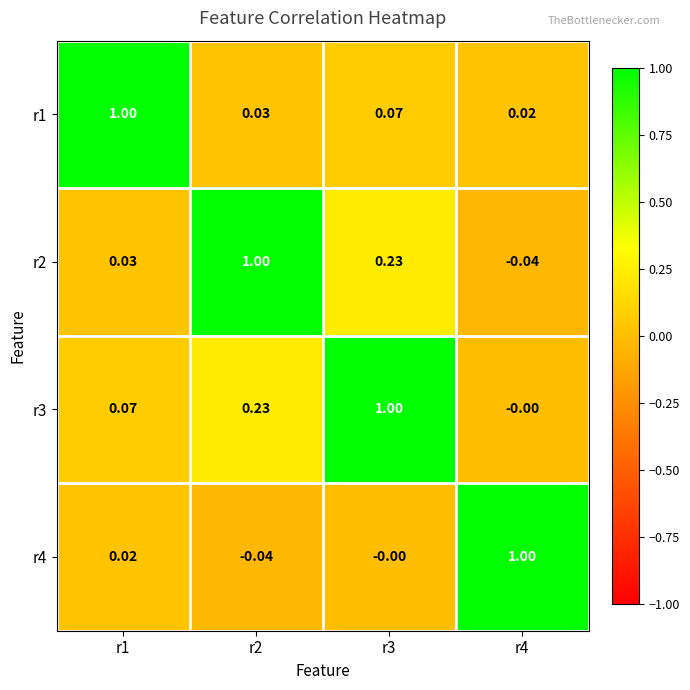

Is the value of r1 at r1 greater than the value of r4 at r1?

Yes